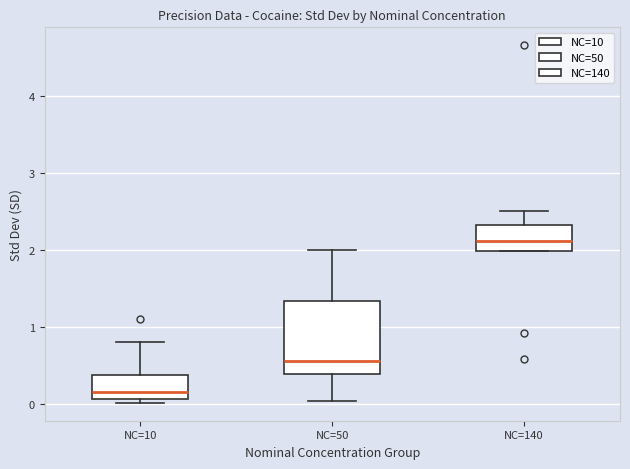

Reading left to right, transcribe this box plot: for each box, give where its median line is, the range the box spans, and where its two whiskers end, as read against the y-axis. The values are not printed on the chart, so give them approximately, as read against the axis.

NC=10: median 0.2, box 0.1 to 0.4, whiskers 0.0 to 0.8
NC=50: median 0.6, box 0.4 to 1.3, whiskers 0.0 to 2.0
NC=140: median 2.1, box 2.0 to 2.3, whiskers 2.0 to 2.5